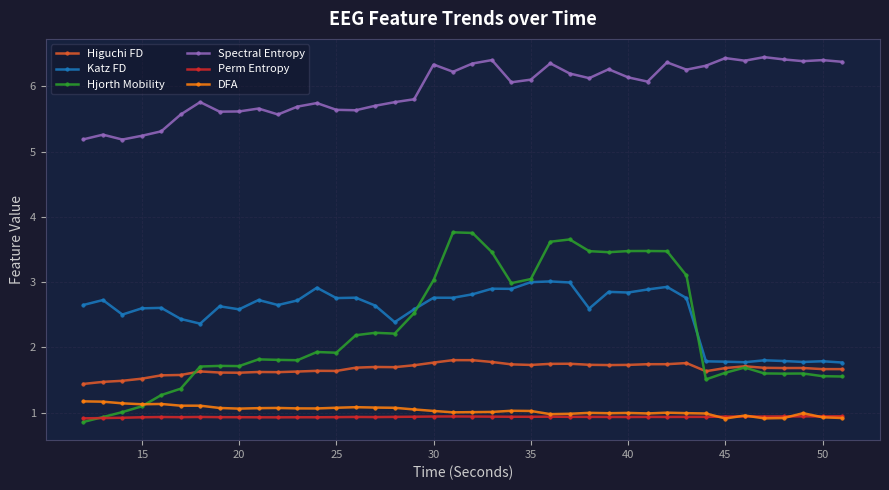

At how many categories does at least one series exceed 2?

40